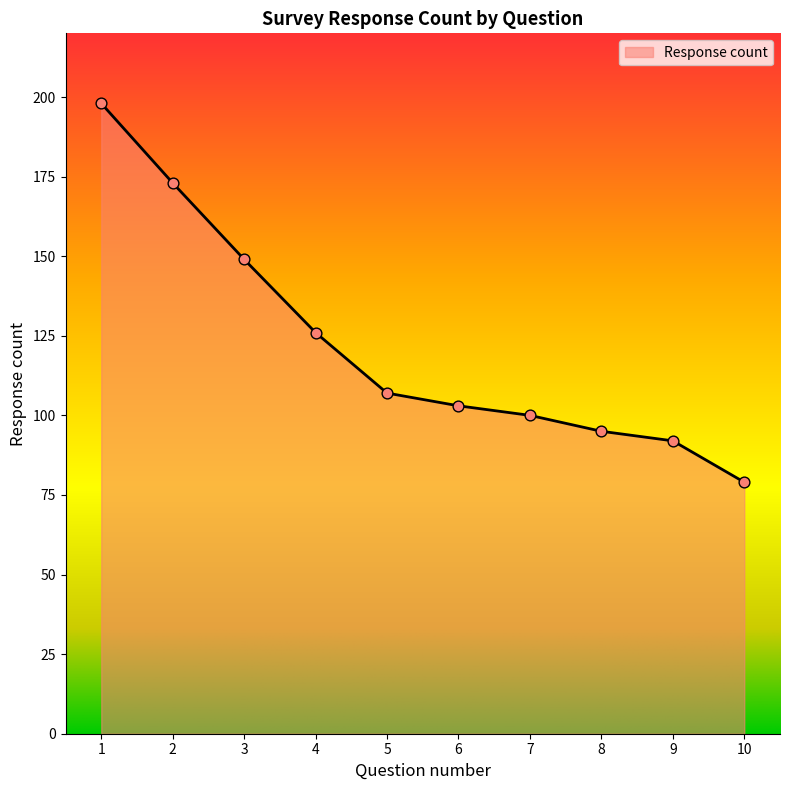

Approximately how many times larger is the value at 7 compared to 8?

1.1